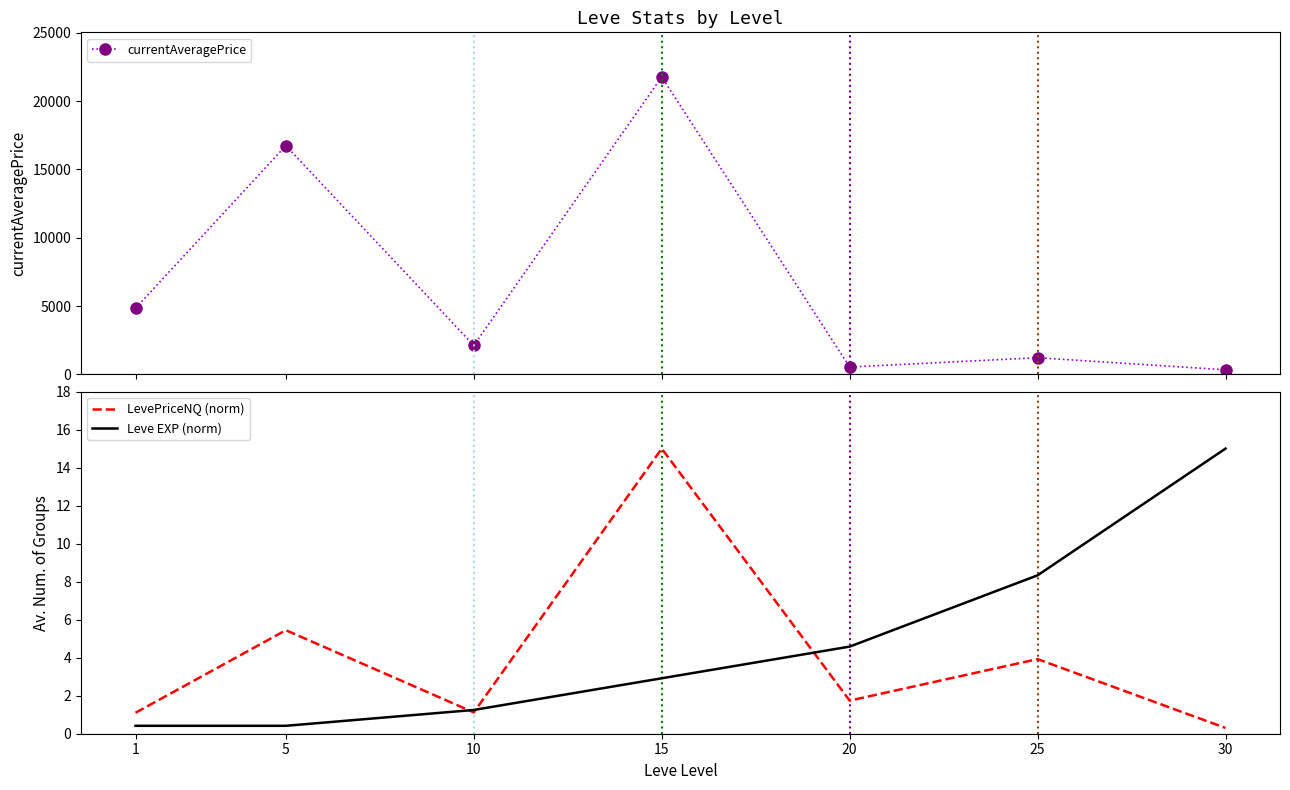

Between which two adjacent categories do Leve EXP (norm) and LevePriceNQ (norm) first intersect?

5 and 10